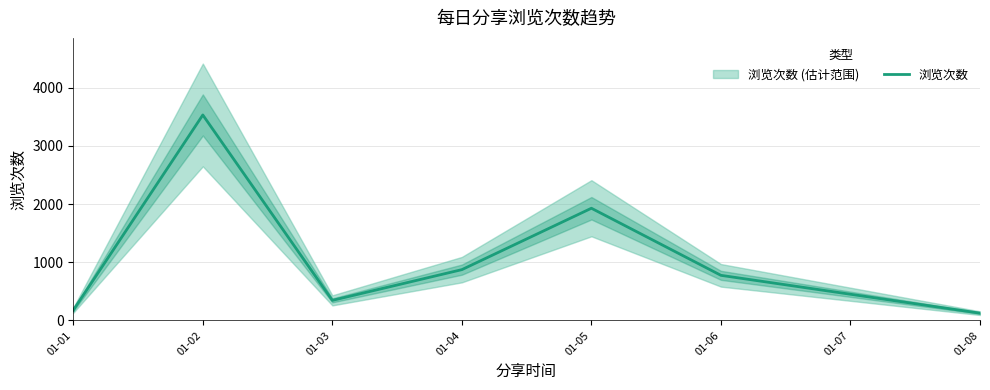

Which has a higher value, 01-01 or 01-06?

01-06